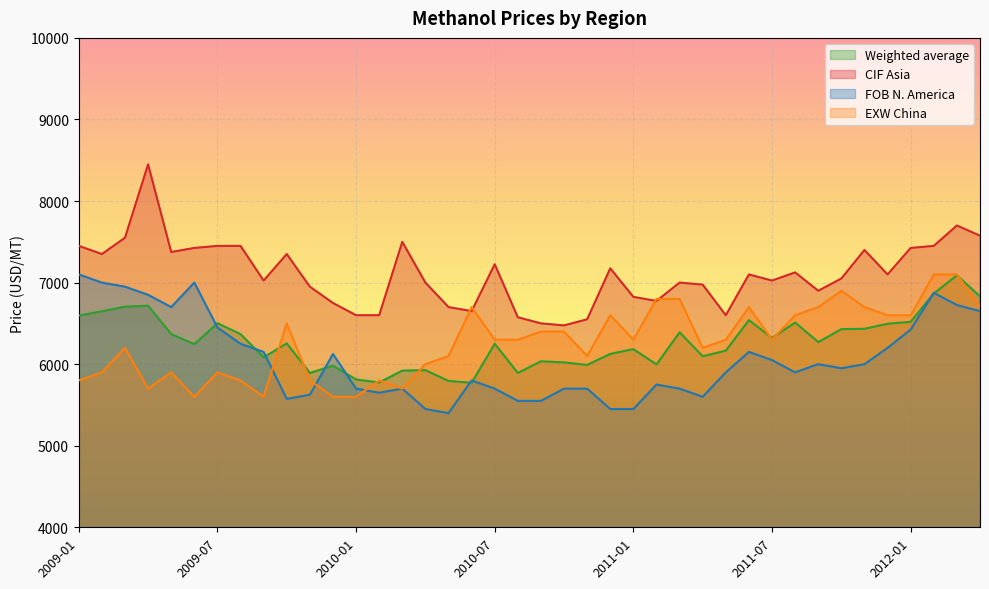

Which series has the largest total across all categories?

CIF Asia